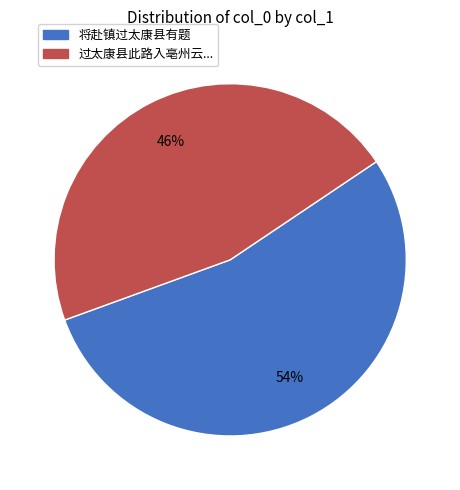

To the nearest percent, what is the average slice percentage?

50%